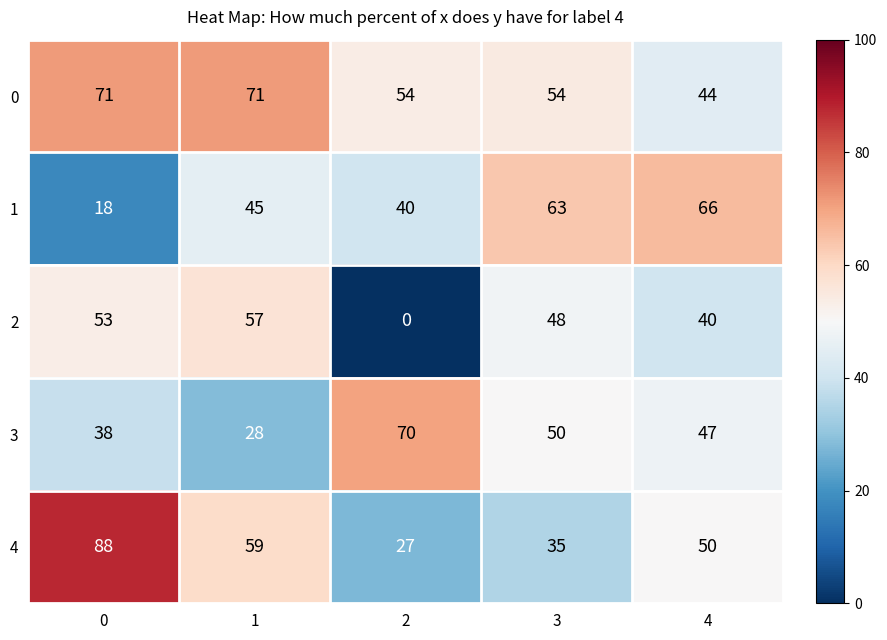

List the series in order of their peak value, highest first.

4, 0, 3, 1, 2